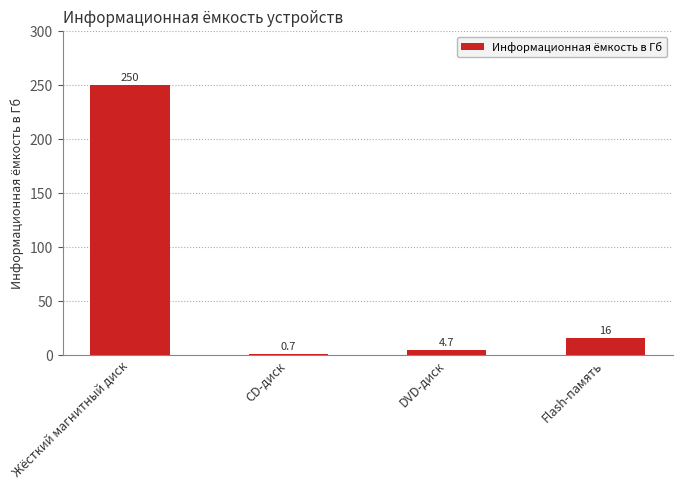

Reading left to right, transcribe all the data shown in this chart.

Жёсткий магнитный диск=250.0	CD-диск=0.7	DVD-диск=4.7	Flash-память=16.0